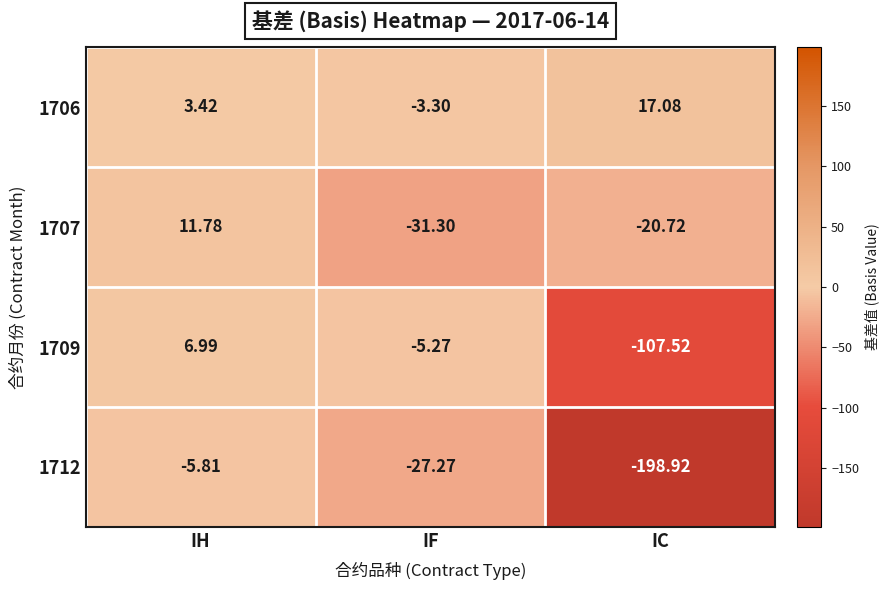

Is the value of 1706 at IH greater than the value of 1709 at IH?

No